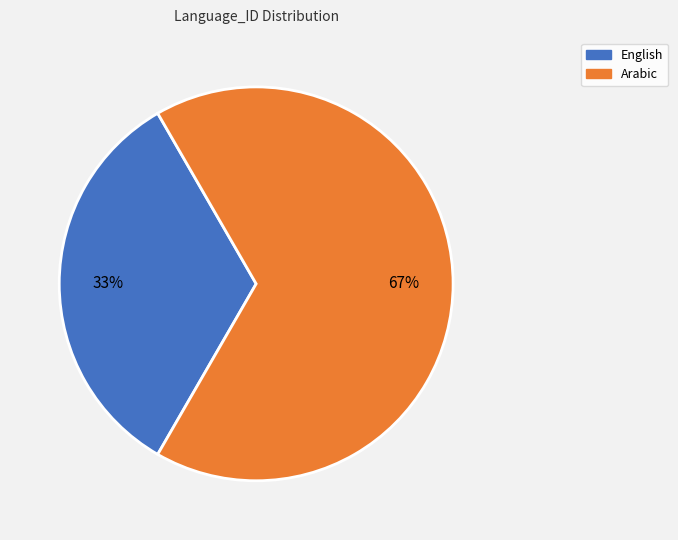

Does English account for over 50% of the chart?

No